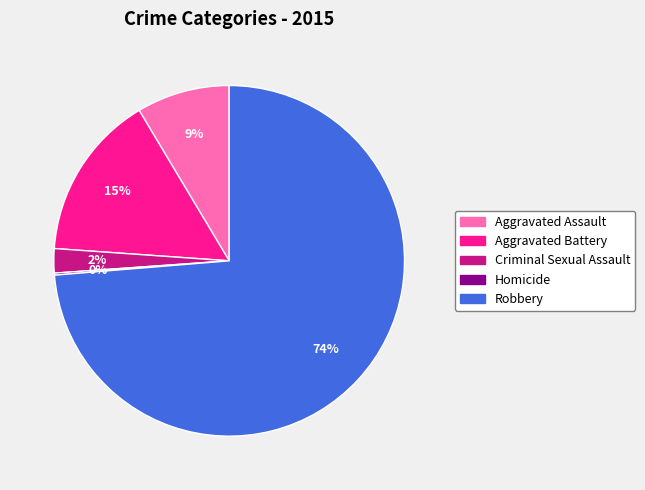

Between Aggravated Battery and Aggravated Assault, which is larger?

Aggravated Battery